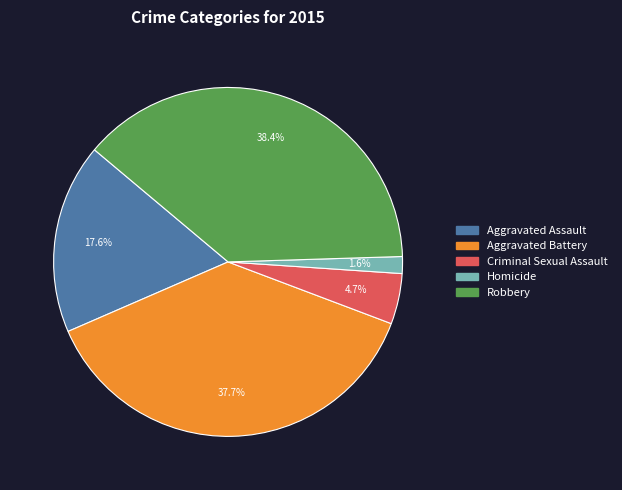

To the nearest percent, what is the difference between the largest and smallest slice percentages?

37%